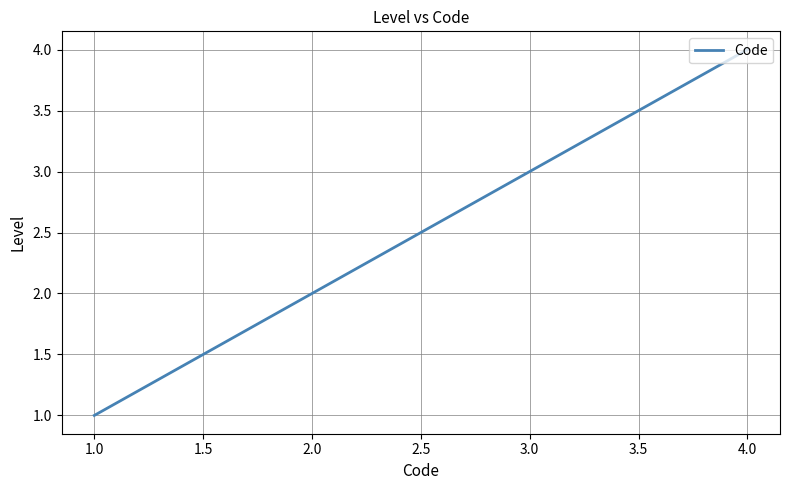

Count the number of data series in this chart.

1